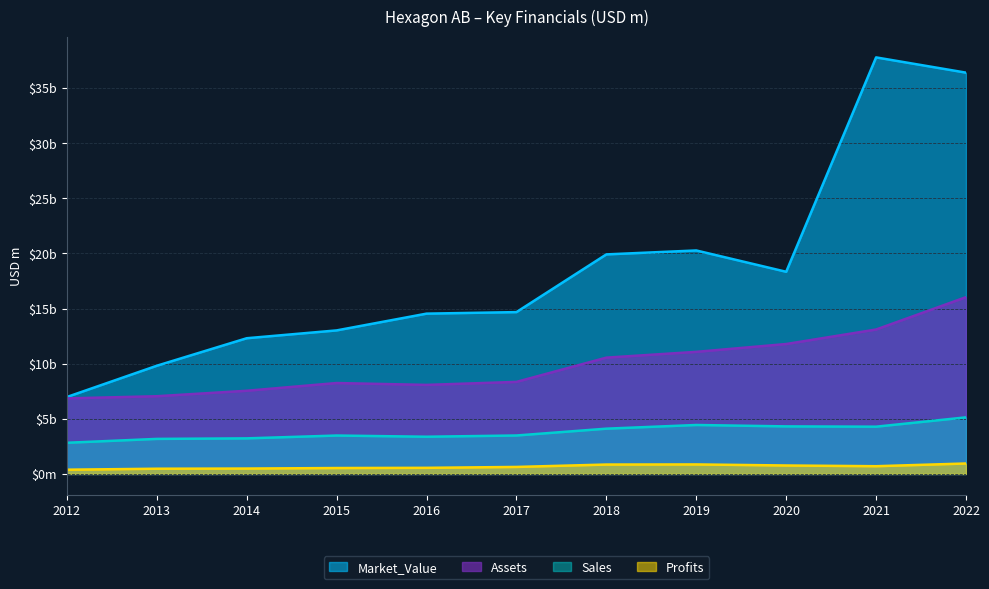

Is it true that Profits equals 802.9 at 2015?

False